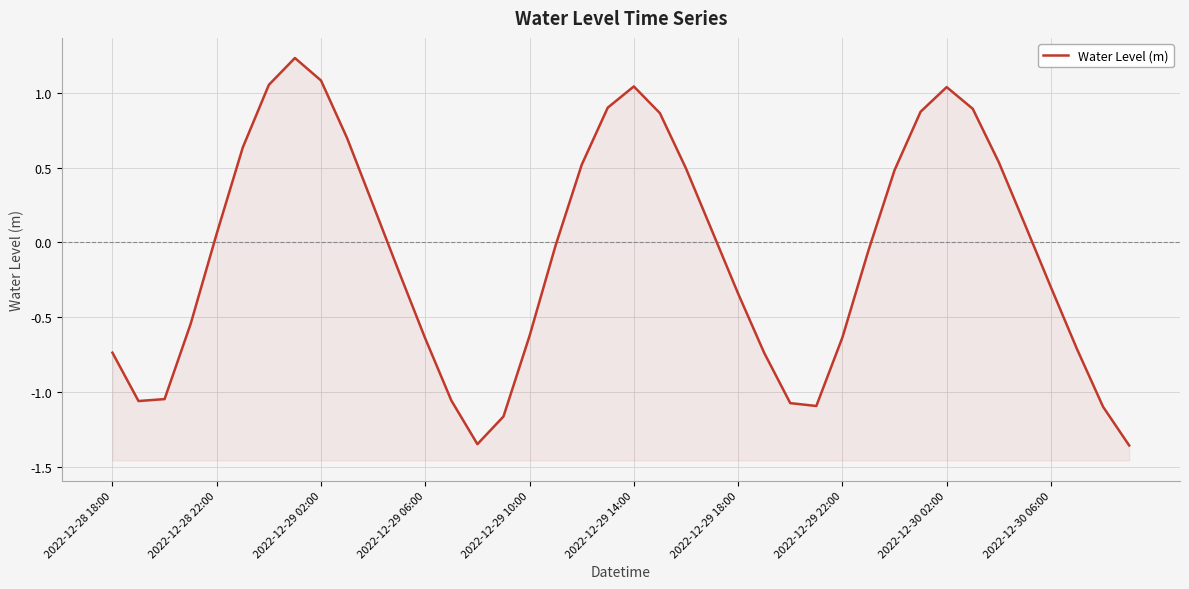

The value at 15 is -0.8. True or false?

False